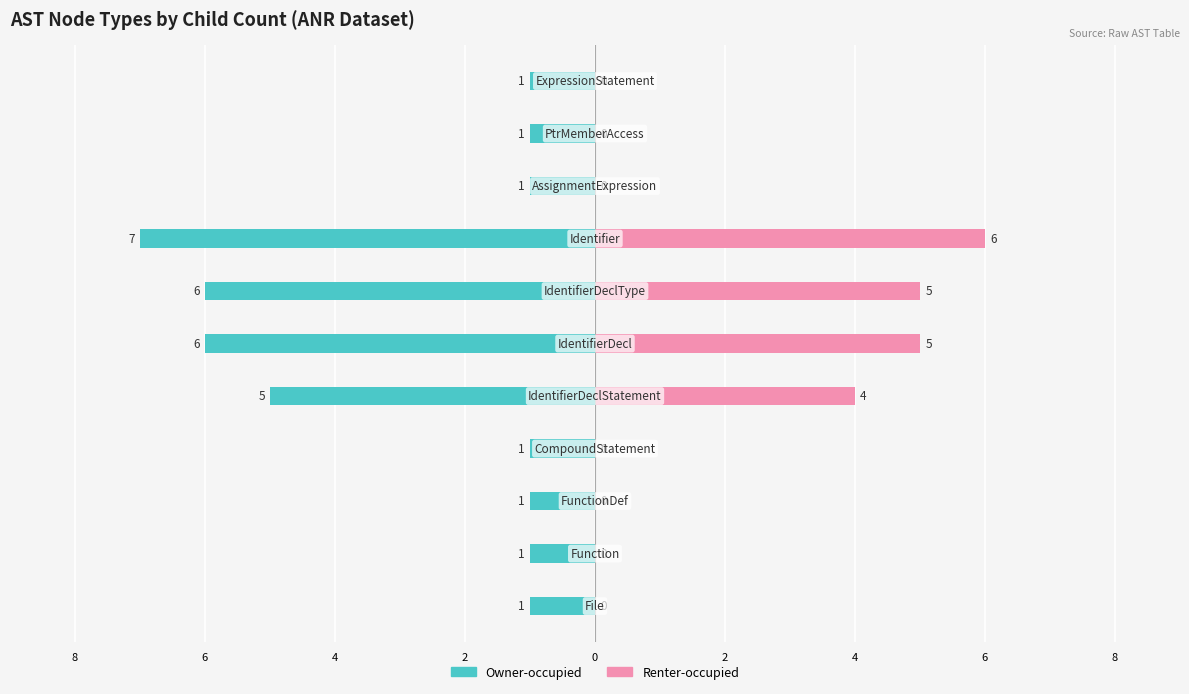

True or false: Owner-occupied has a value of -2 at 6.

False